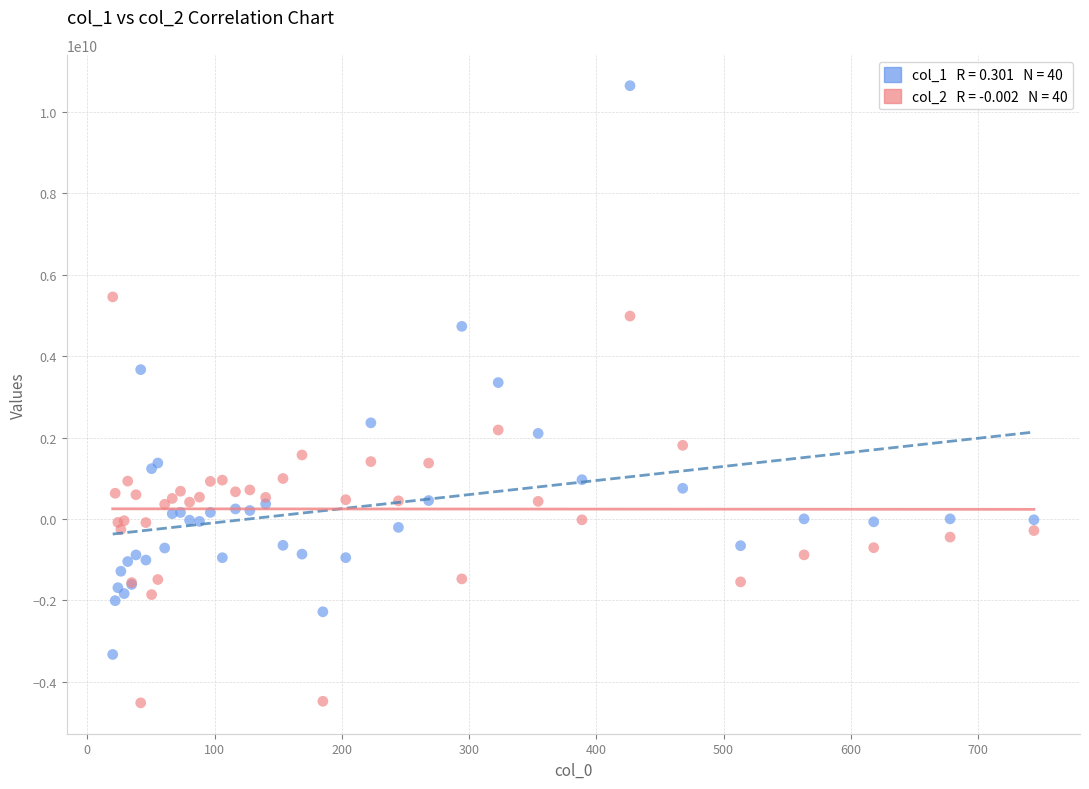

Across all series, what Y value is closest to 3061680508?

3349062642.1